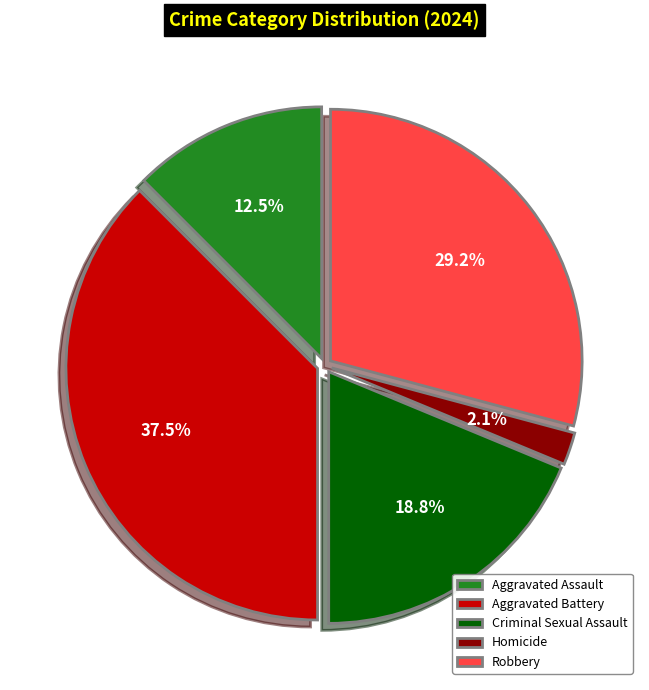

Rank the categories by value from highest to lowest.

Aggravated Battery, Robbery, Criminal Sexual Assault, Aggravated Assault, Homicide